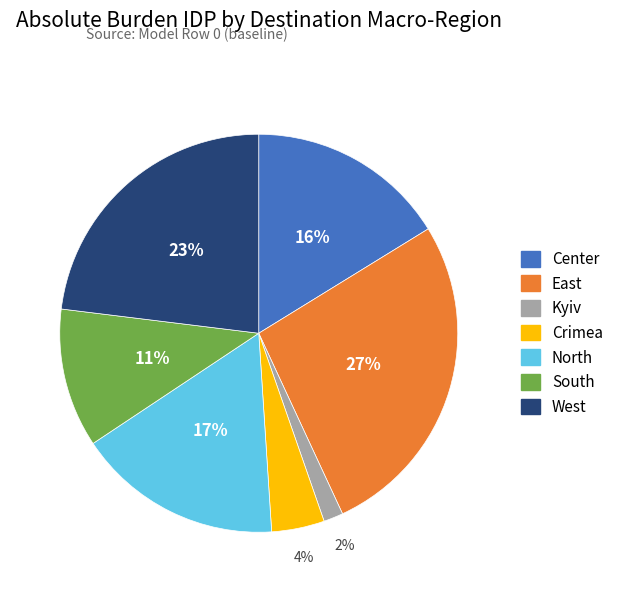

To the nearest percent, what percentage of the pie is Center?

16%